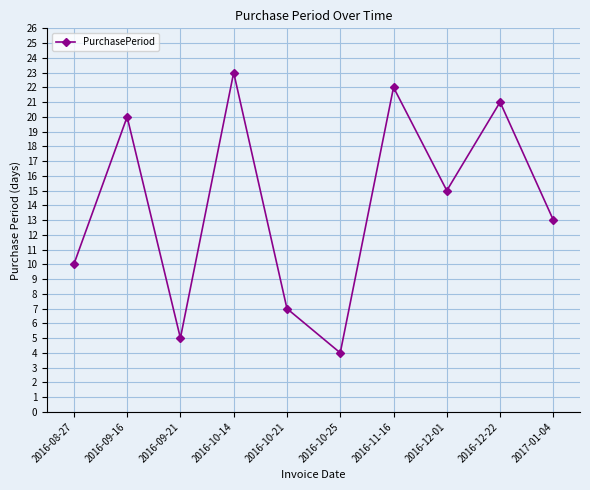

List the labels in order of value, smallest first.

2016-10-25, 2016-09-21, 2016-10-21, 2016-08-27, 2017-01-04, 2016-12-01, 2016-09-16, 2016-12-22, 2016-11-16, 2016-10-14